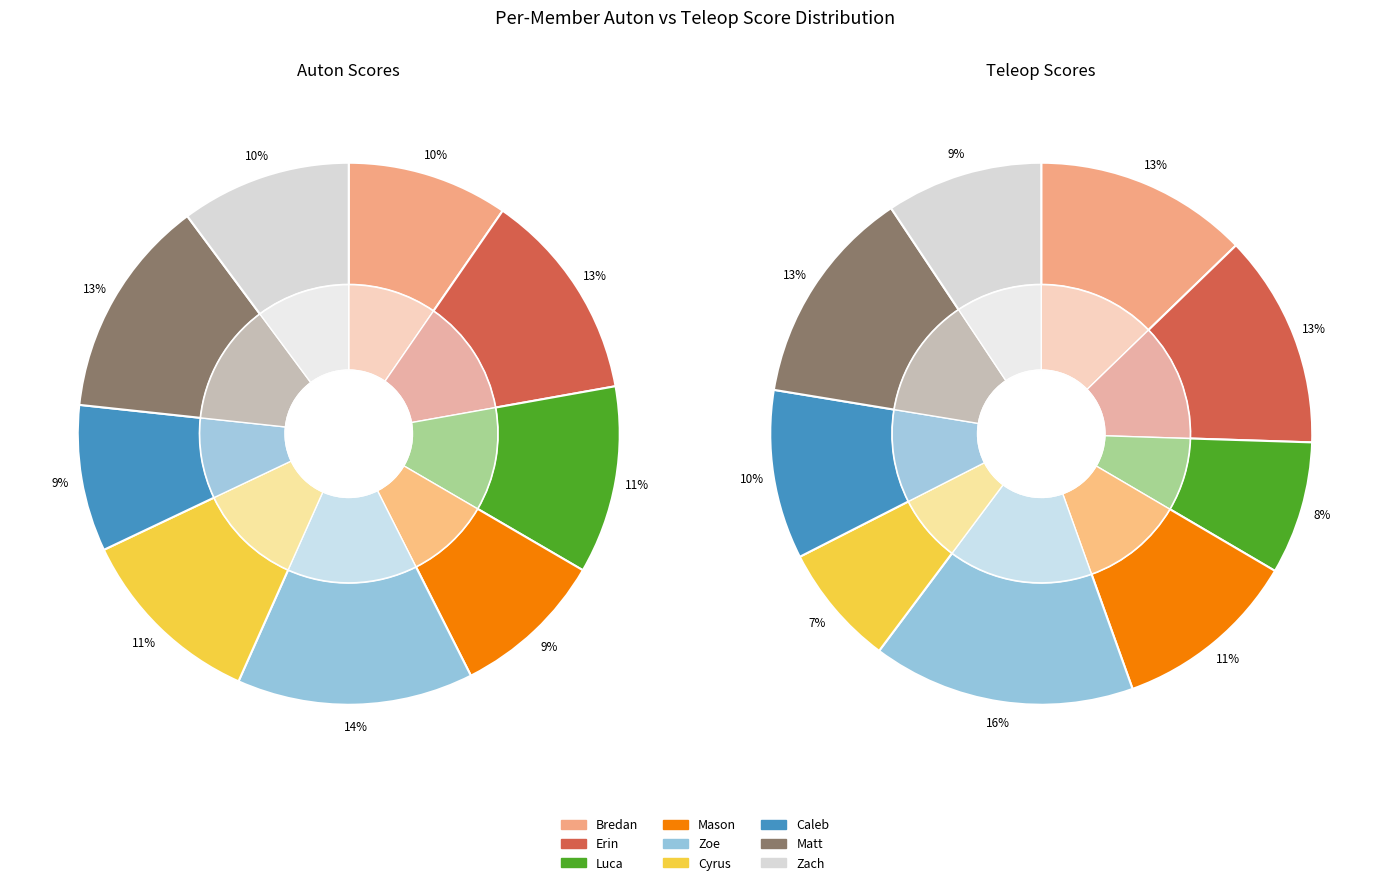

How much of the chart is everything except Zach?

89.8%